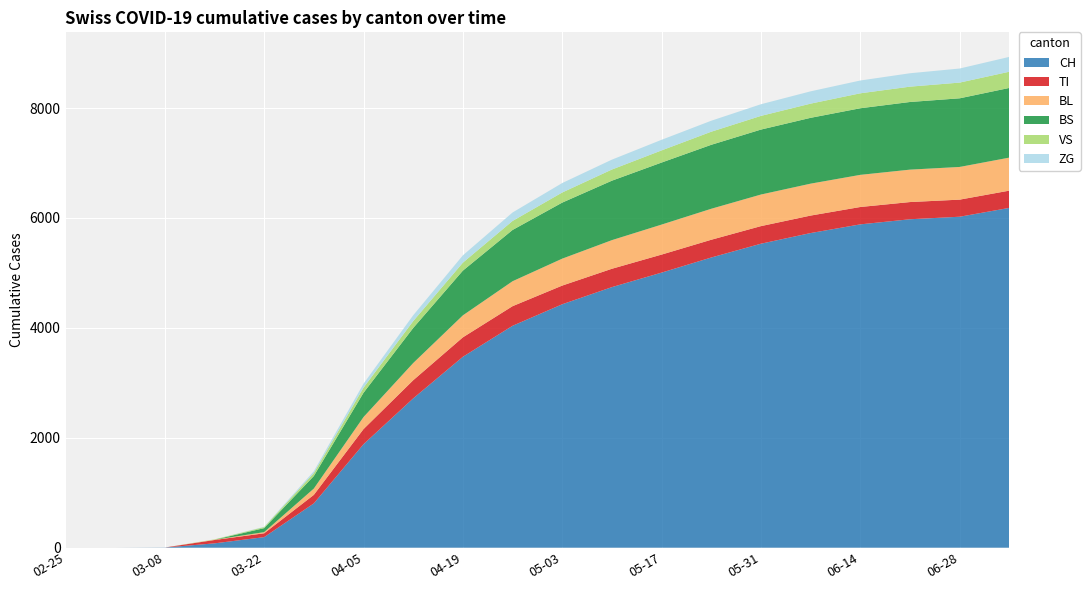

Reading right to left, list all the values displayed in this chart.

CH: 6184	6023	5977	5884	5726	5532	5281	5006	4742	4430	4038	3474	2717	1883	806	192	79	3	0	0
TI: 314	311	313	316	318	320	323	328	334	340	357	354	330	275	155	70	61	0	0	0
BL: 601	595	590	585	581	575	564	546	521	490	454	400	313	219	115	21	5	0	0	0
BS: 1268	1249	1231	1212	1198	1182	1164	1129	1082	1020	933	814	638	442	228	73	0	0	0	0
VS: 295	286	279	272	258	249	238	221	203	184	164	145	125	93	54	19	6	0	0	0
ZG: 270	256	244	233	224	212	200	193	180	172	154	133	106	72	33	5	0	0	0	0